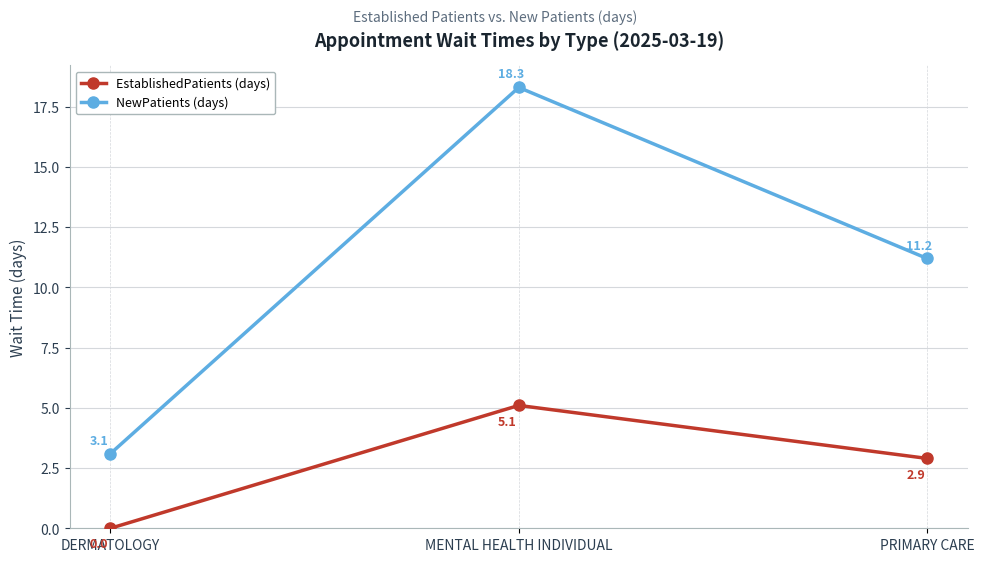

Reading right to left, list all the values displayed in this chart.

EstablishedPatients: PRIMARY CARE=2.9	MENTAL HEALTH INDIVIDUAL=5.1	DERMATOLOGY=0.0
NewPatients: PRIMARY CARE=11.2	MENTAL HEALTH INDIVIDUAL=18.3	DERMATOLOGY=3.1